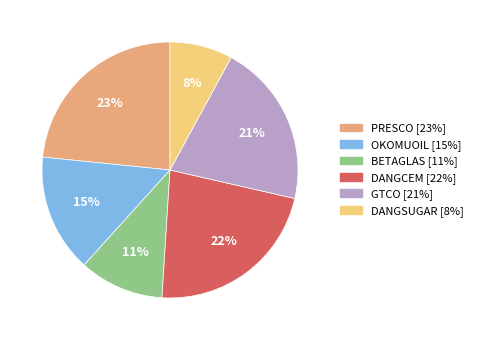

Is the sum of DANGCEM and BETAGLAS greater than half?

No